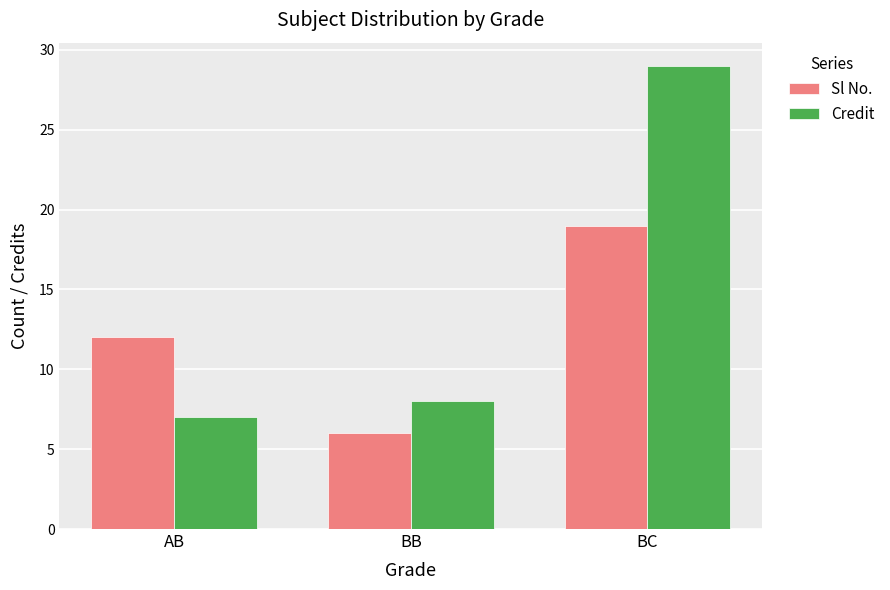

Which series changed the most between BB and BC?

Credit